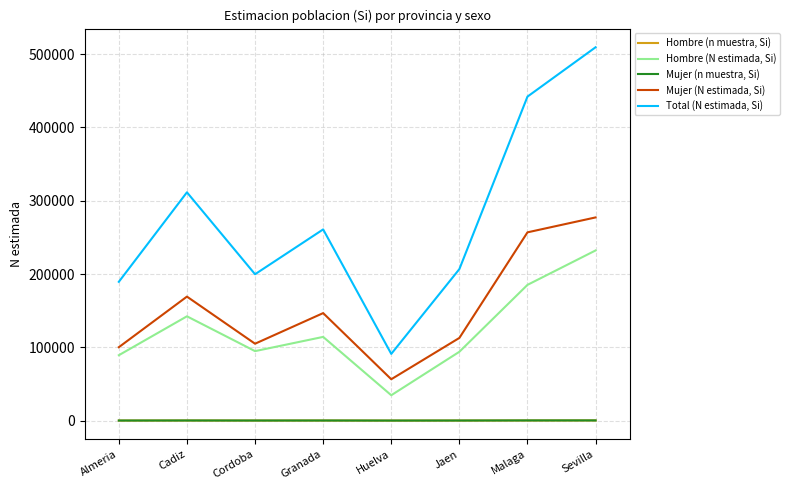

At which category is the sum across all series the highest?

Sevilla